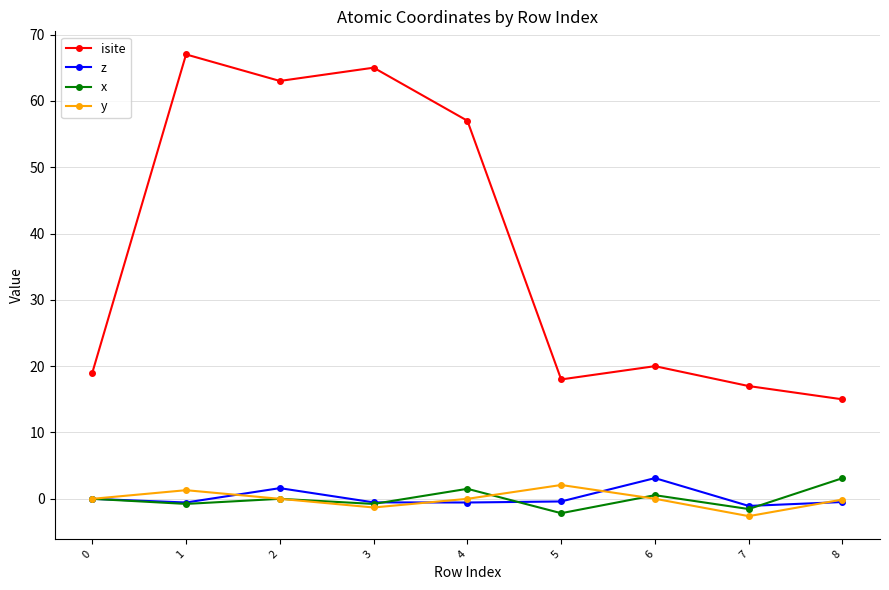

How many lines are shown in the chart?

4